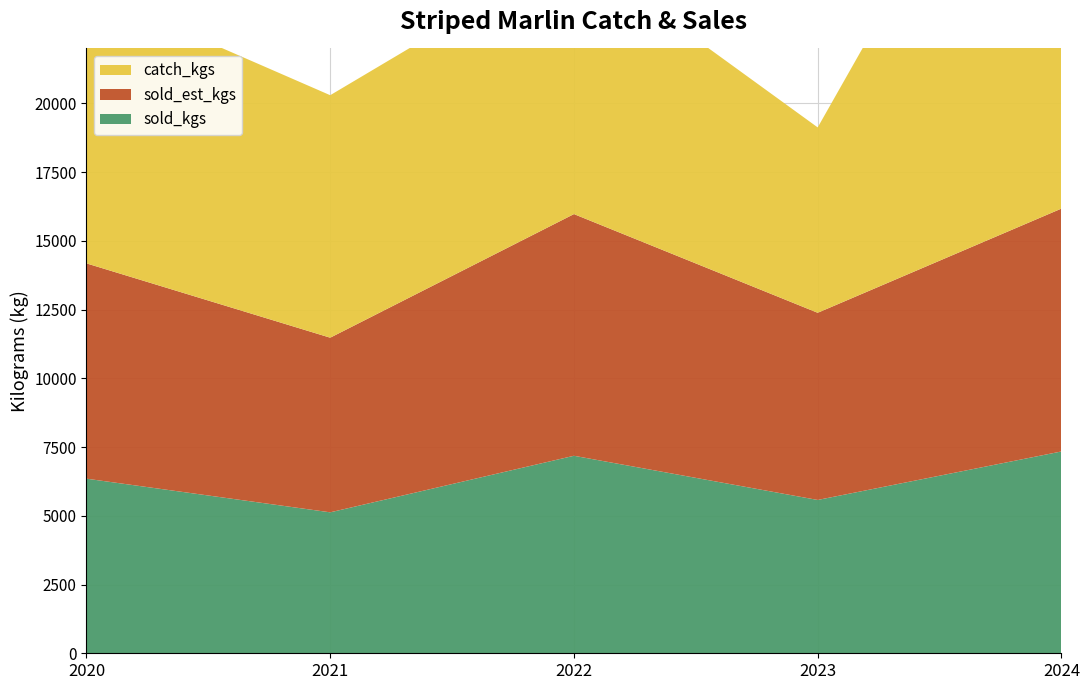

Reading left to right, extract all data points from this chart.

catch_kgs: 2020=9979	2021=8820	2022=9585	2023=6743	2024=18591
sold_kgs: 2020=6351	2021=5127	2022=7184	2023=5577	2024=7341
sold_est_kgs: 2020=7831	2021=6352	2022=8791	2023=6808	2024=8834